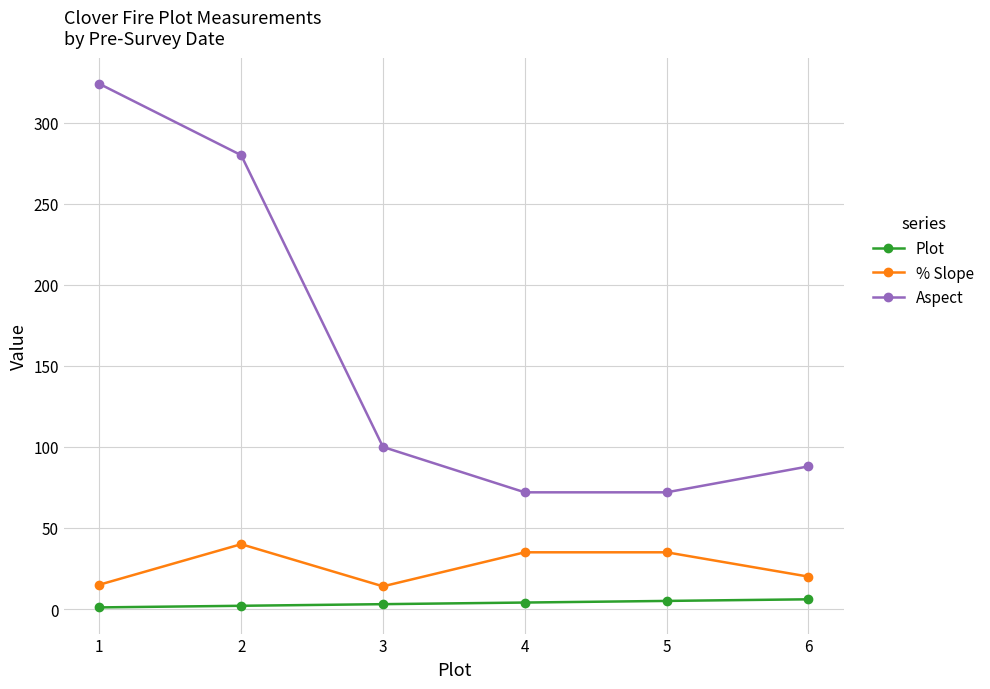

How many values in the % Slope series are below 35?

3